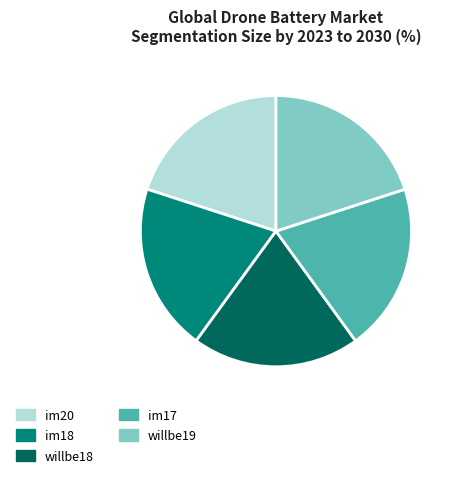

How many segments does this pie chart have?

5